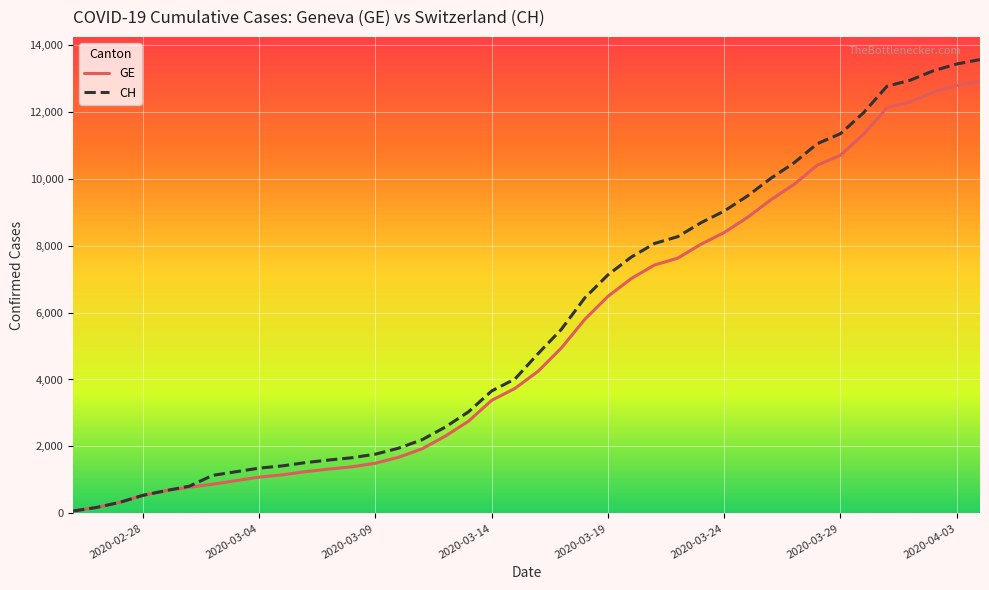

How many lines are shown in the chart?

2